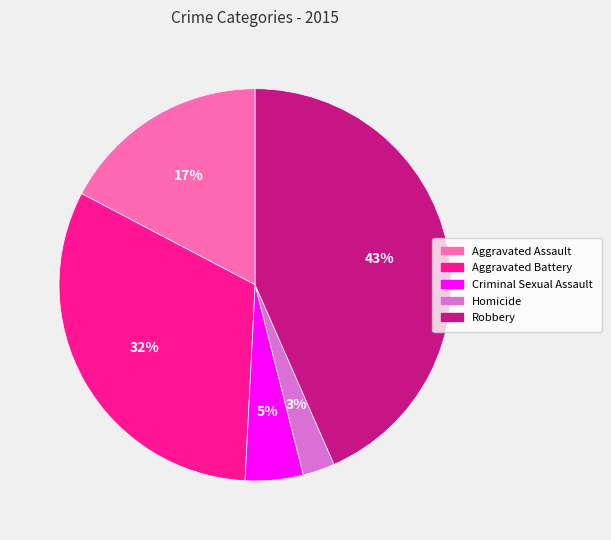

How many segments does this pie chart have?

5